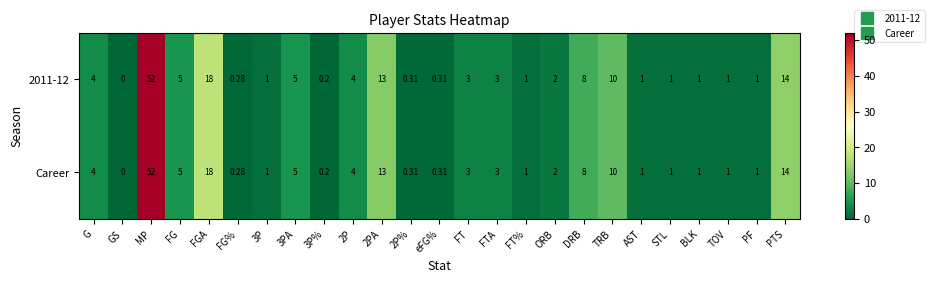

Which category has the lowest value across all series?

GS